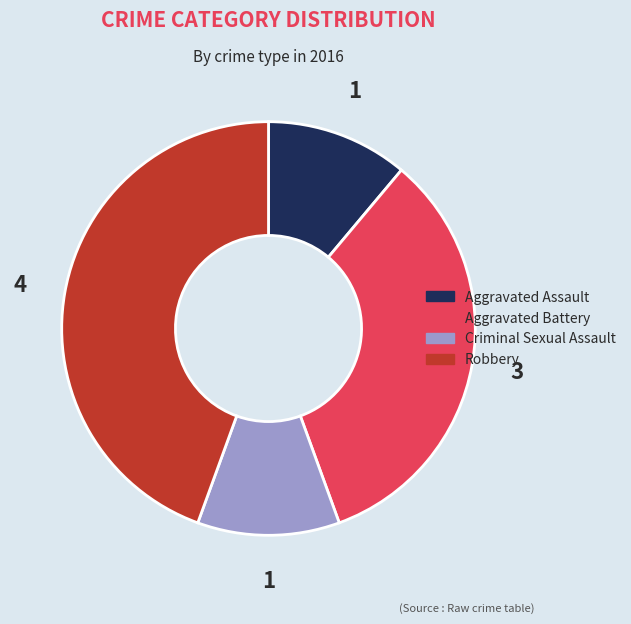

Which has a higher value, Aggravated Assault or Aggravated Battery?

Aggravated Battery